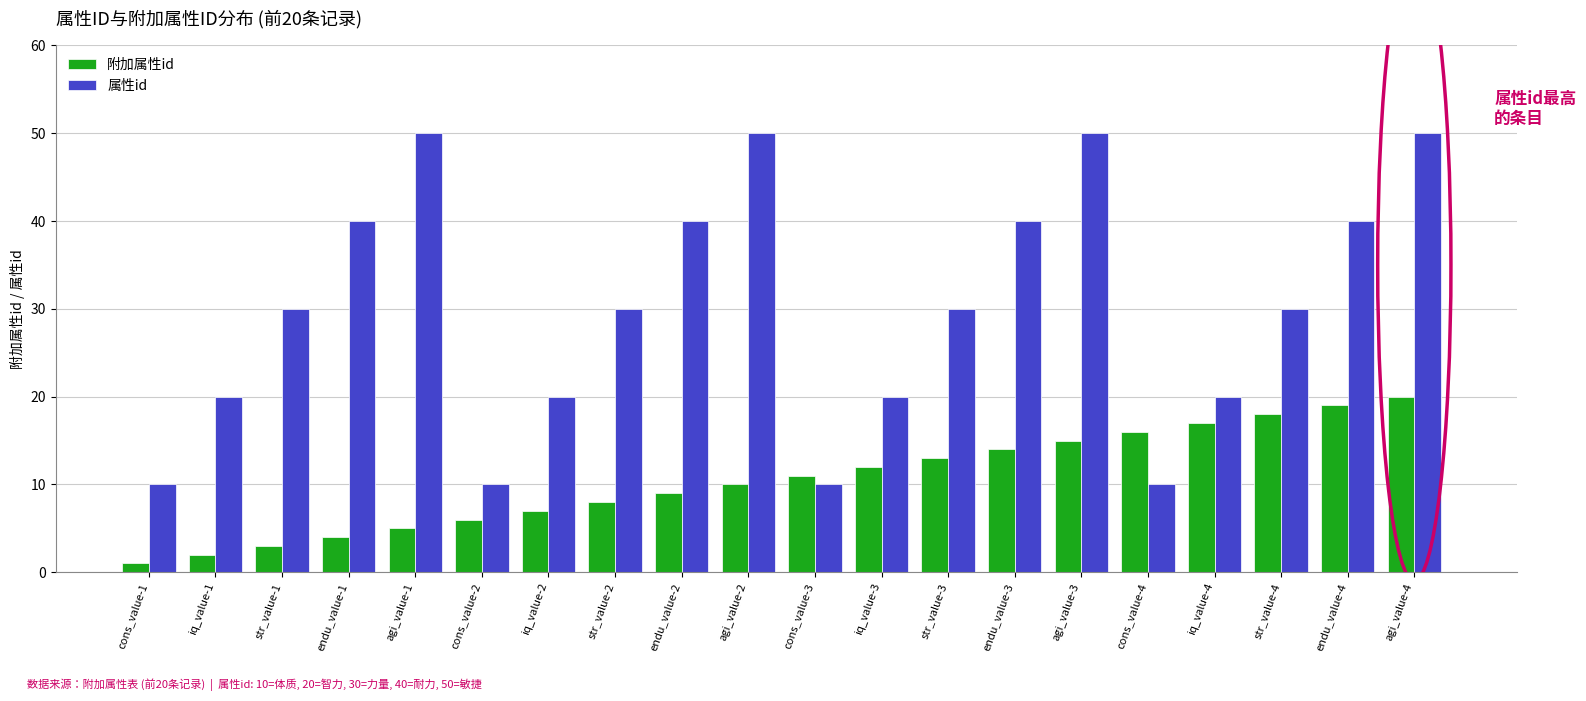

Is the value of 附加属性id at str_value-2 greater than the value of 属性id at agi_value-4?

No